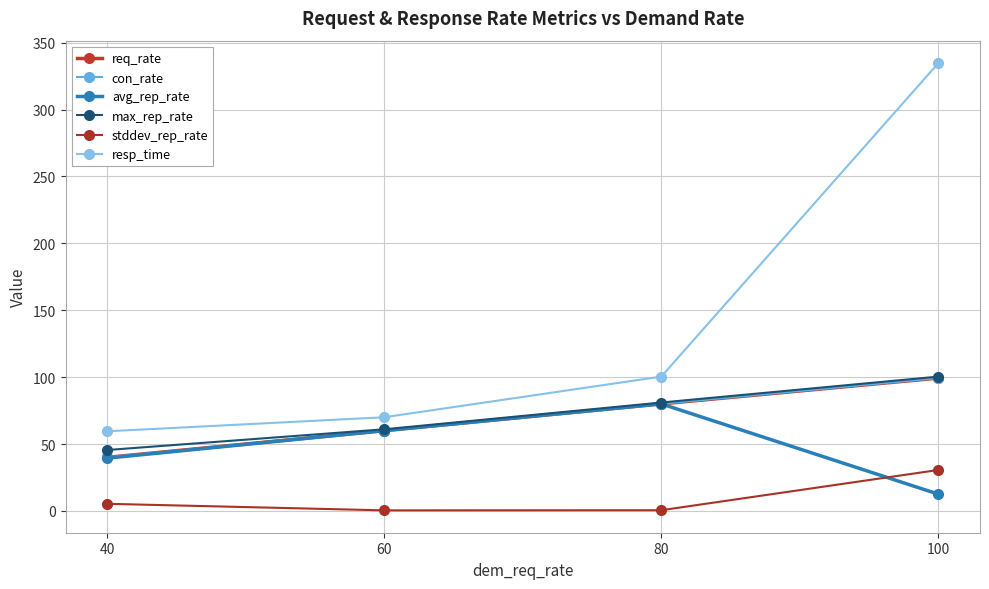

Does the chart have visible grid lines?

Yes